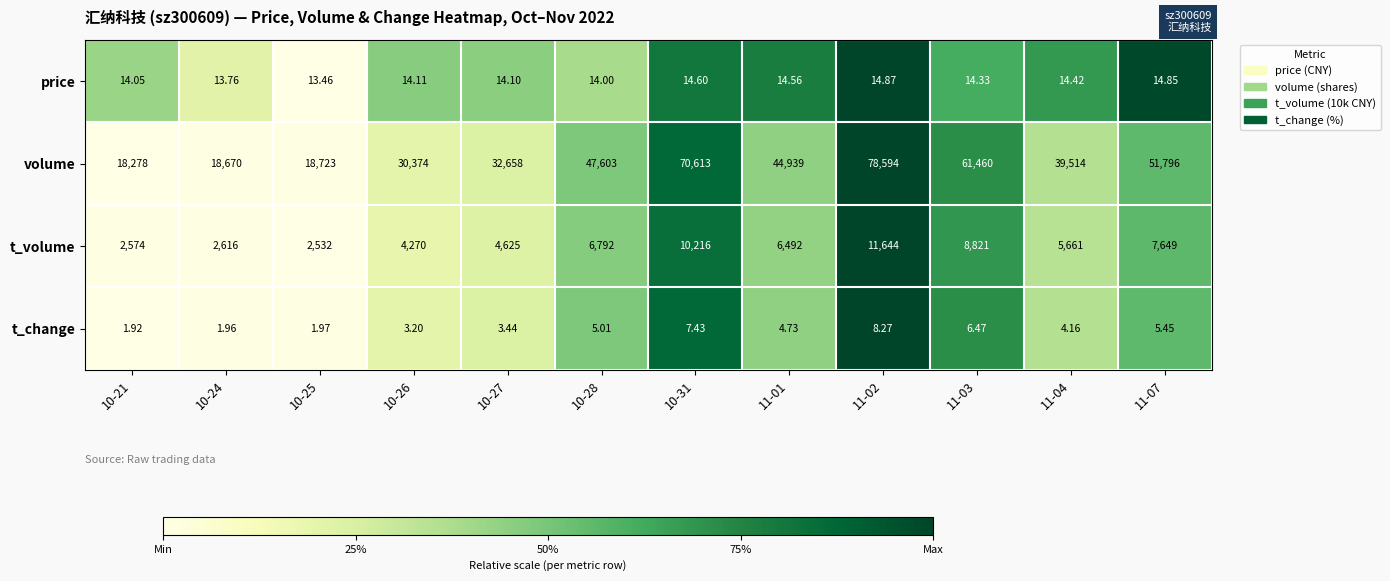

Rank the series at 10-21 from lowest to highest value.

t_change, price, t_volume, volume